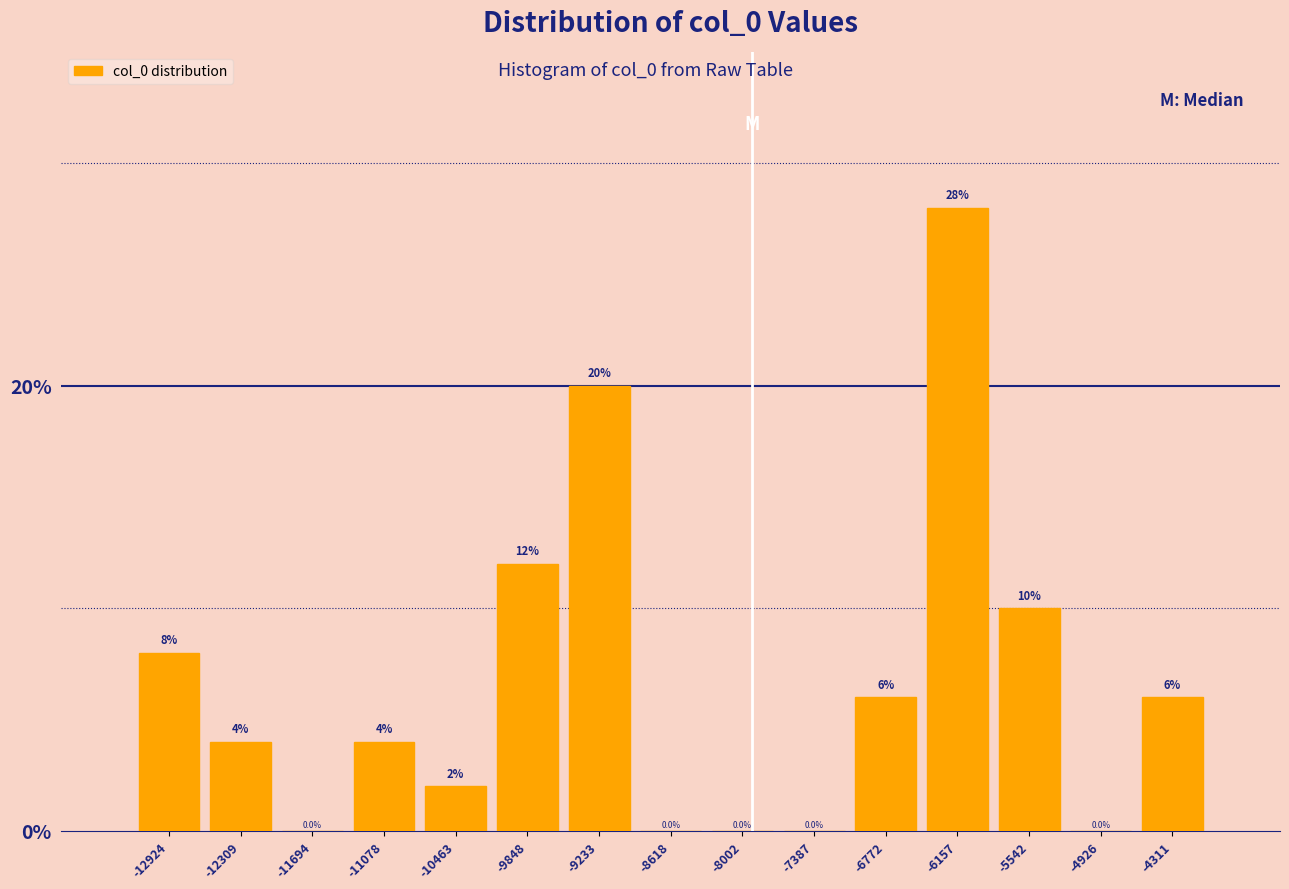

Which range on the x-axis has the tallest bar?

-6500 to -5800